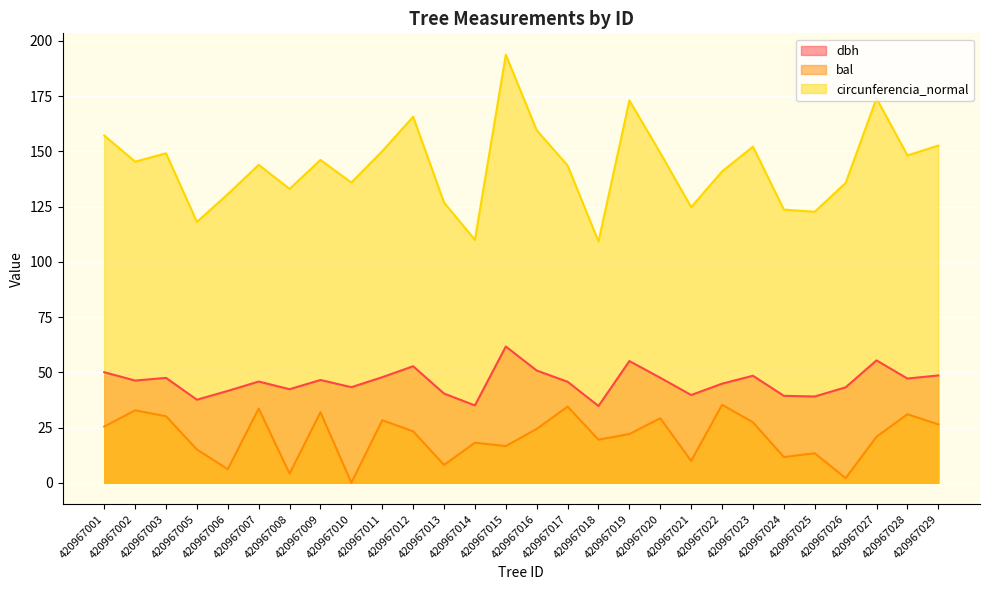

What are all the series names shown in the legend?

dbh, bal, circunferencia_normal